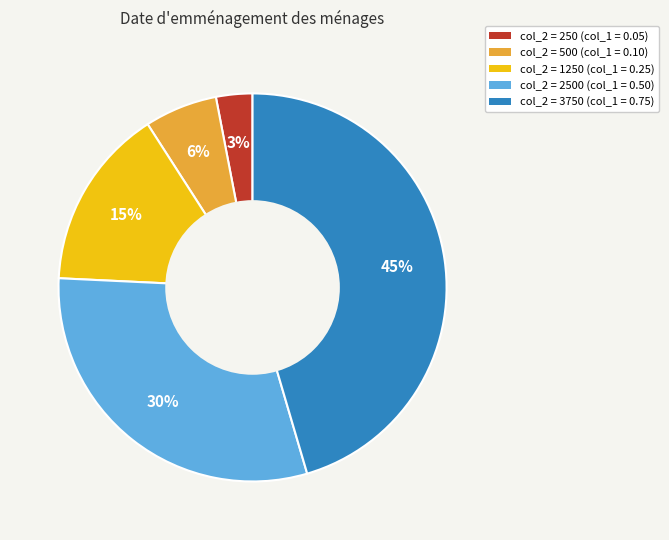

Is it true that col_2 = 1250 (col_1 = 0.25) is 23% of the pie?

False